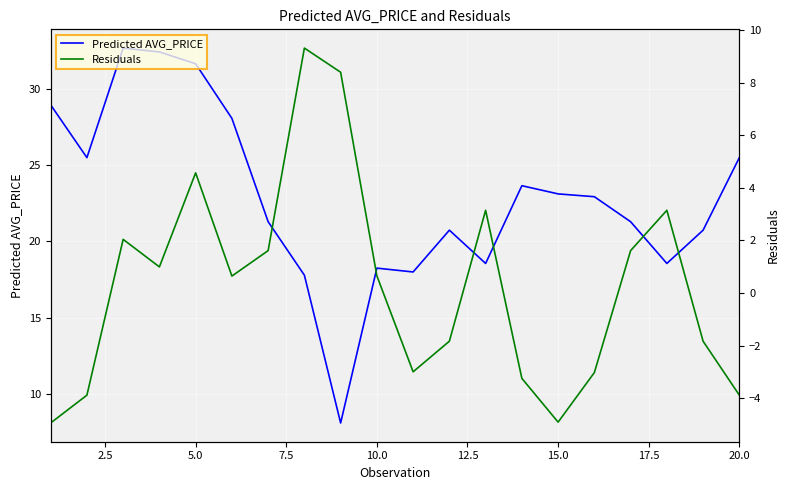

Rank the series by their maximum value, from lowest to highest.

Residuals, Predicted AVG_PRICE